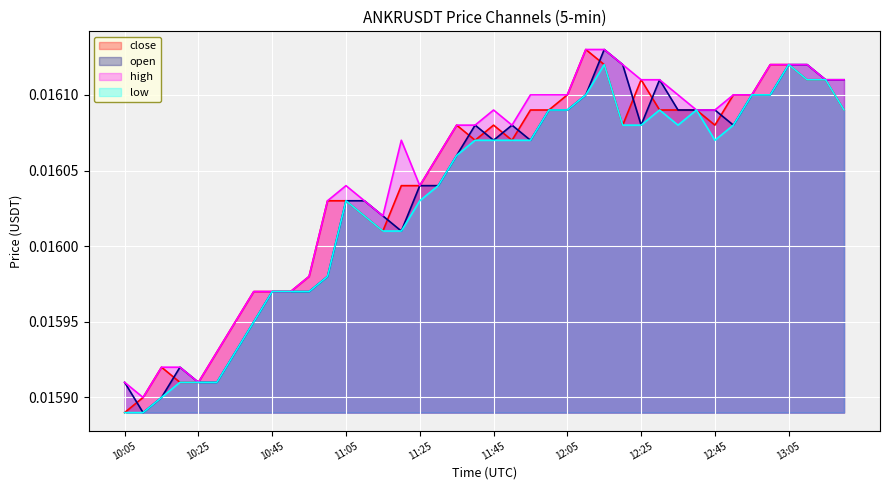

What is the total value across all series at 10:05?

0.1